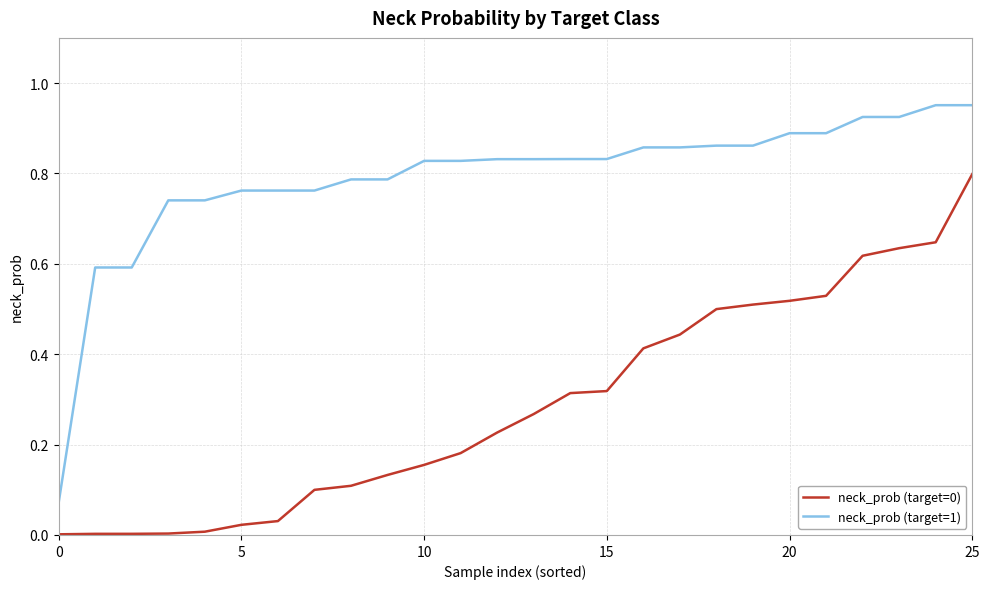

Which series has the largest total across all categories?

neck_prob (target=1)